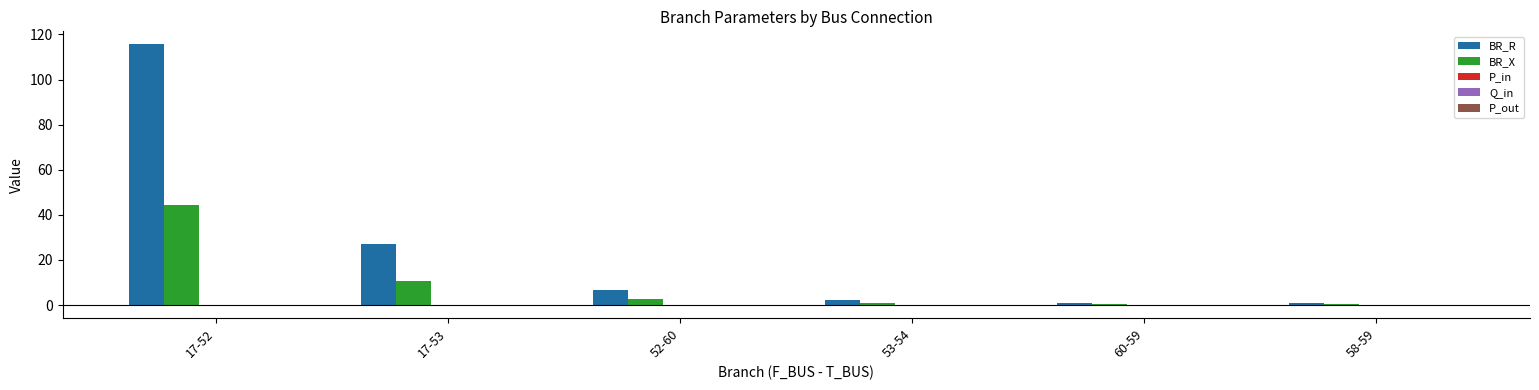

Where is BR_R nearest to the value 58?

17-53